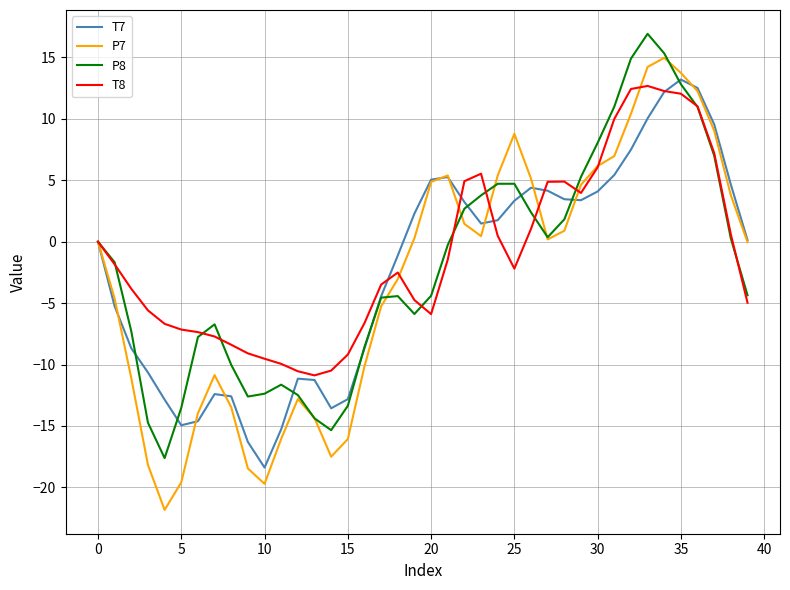

In P7, how many points are higher than both neighbors (excluding endpoints)?

5